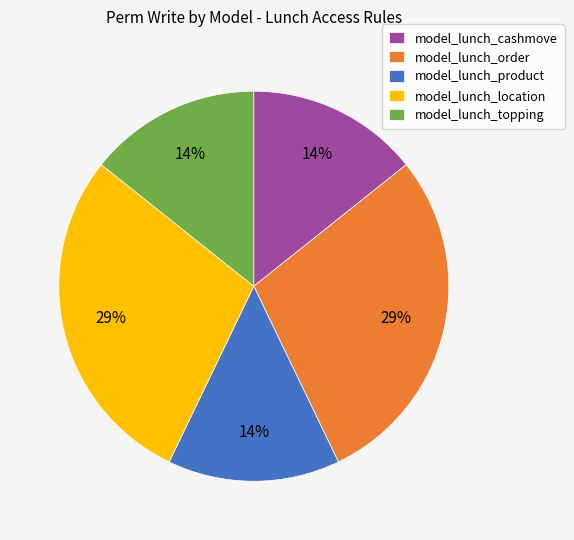

Is there a majority slice in this chart?

No